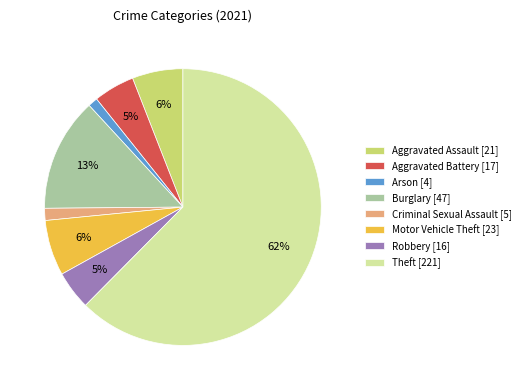

Combined, do Aggravated Battery [17] and Robbery [16] account for over 50%?

No